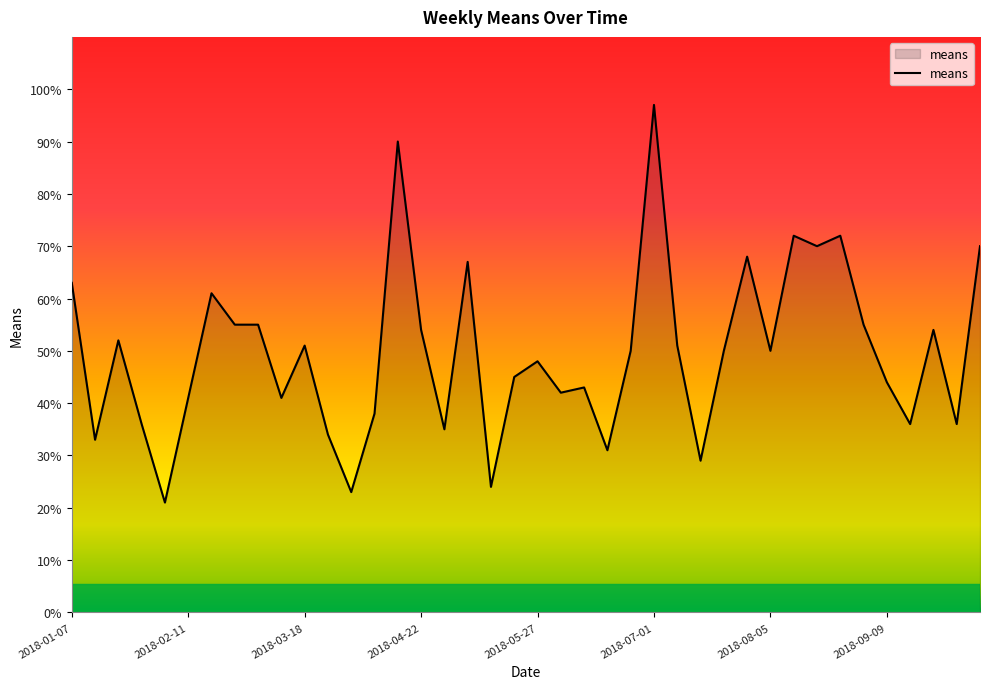

What is the difference between the maximum and minimum values?

76